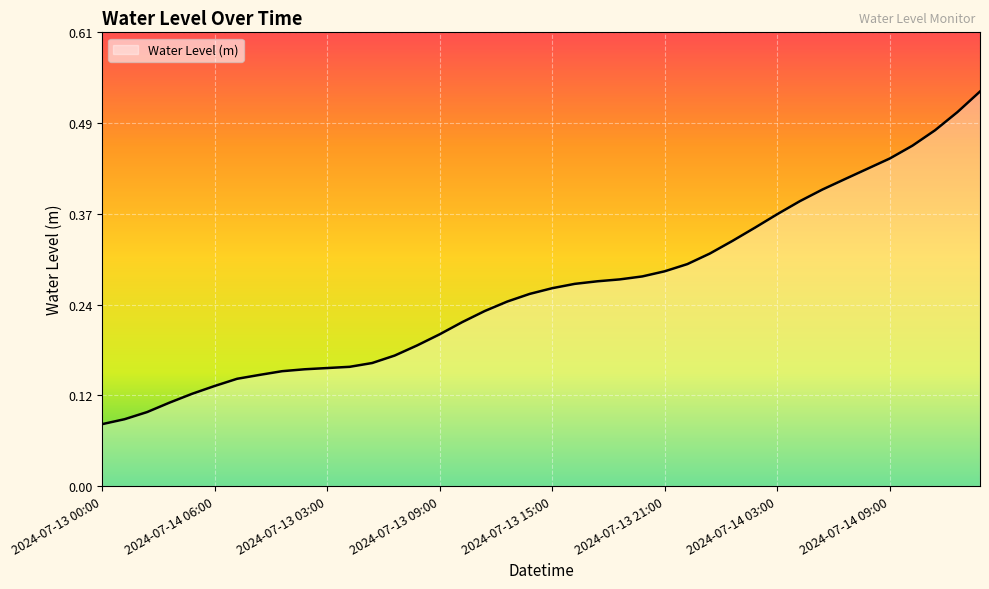

Does the chart have visible grid lines?

Yes